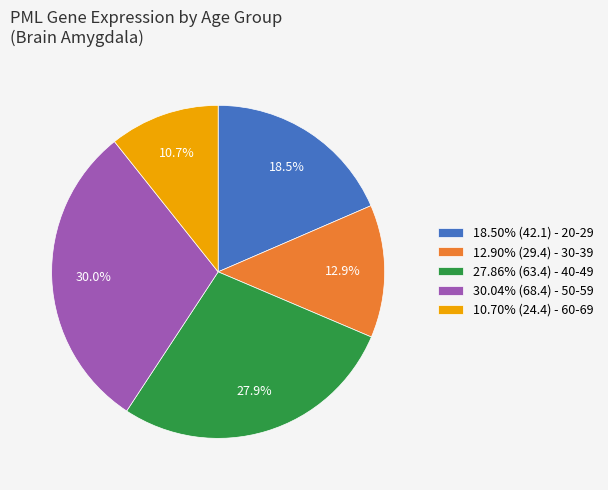

Is there any slice that represents more than half of the pie?

No